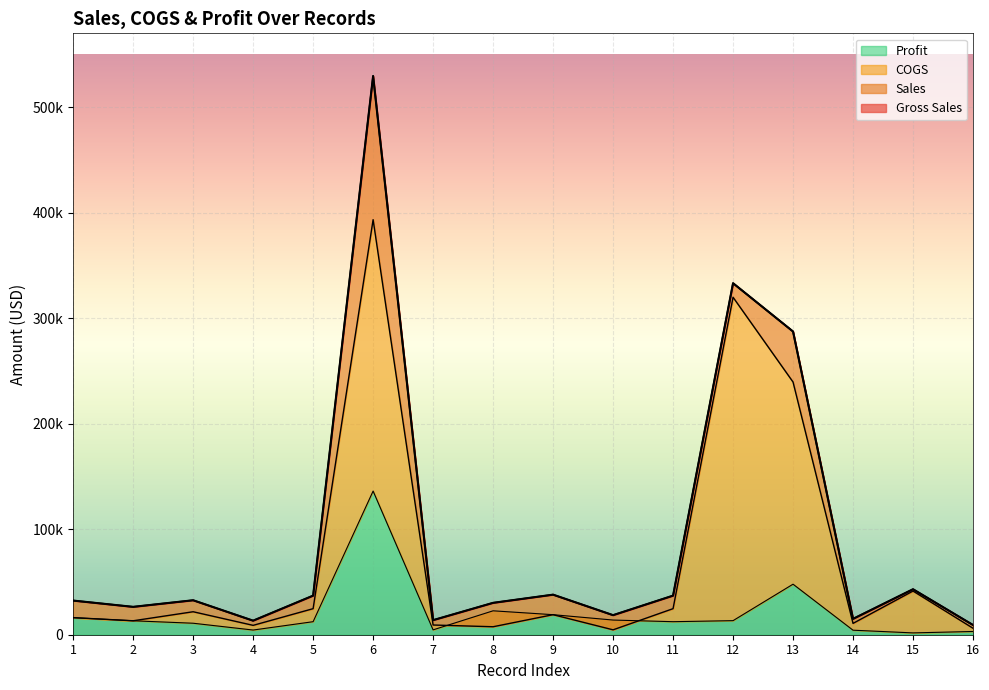

At which label does Profit first exceed 13210?

1